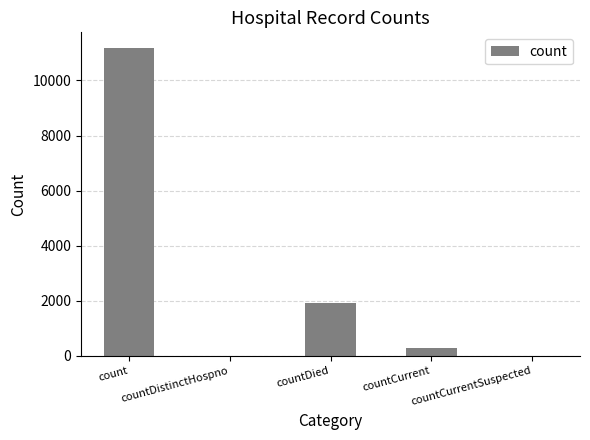

How many data points does each series have?

5